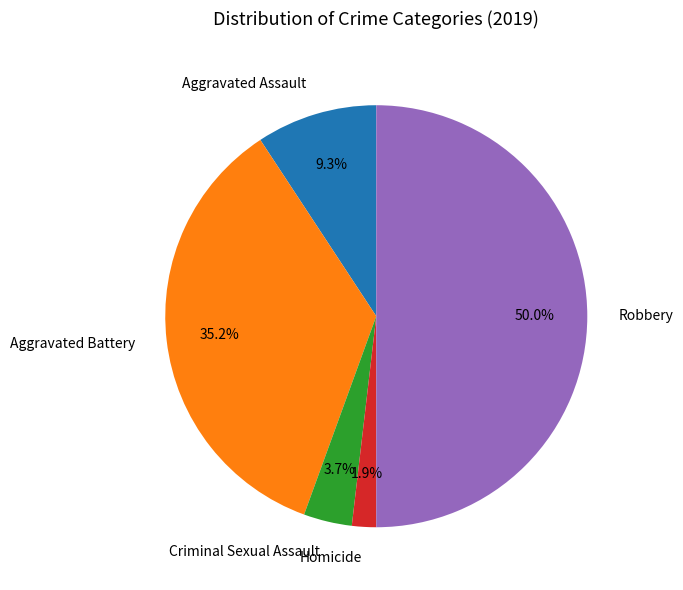

Approximately how many times larger is the value at Aggravated Battery compared to Robbery?

0.7